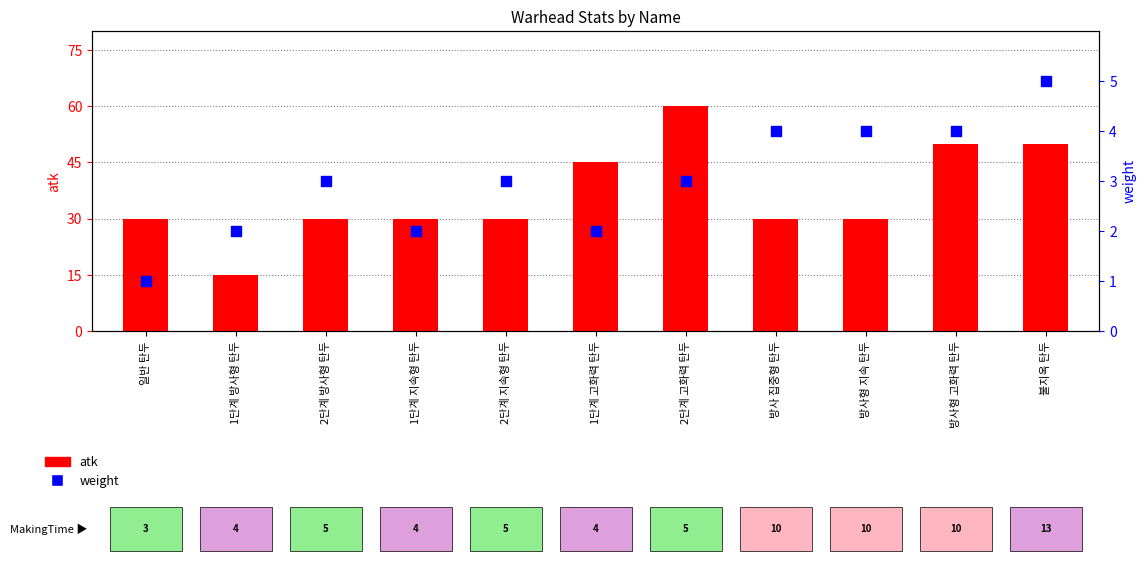

What are all the series names shown in the legend?

atk, weight